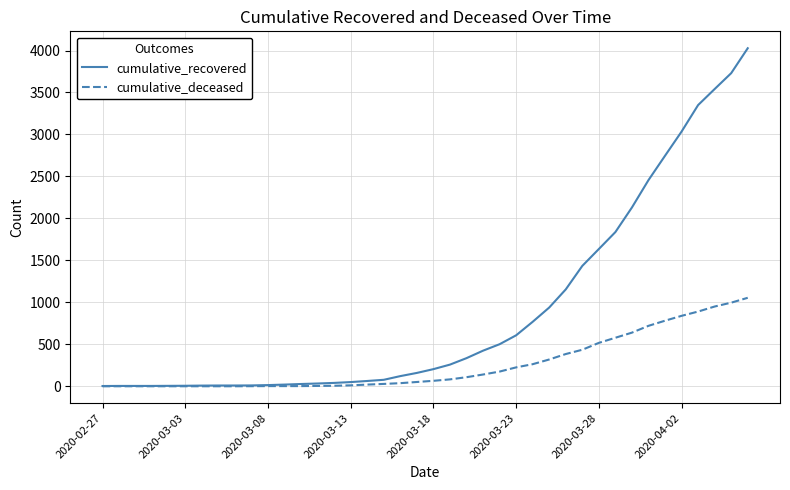

Rank the series by their maximum value, from lowest to highest.

cumulative_deceased, cumulative_recovered